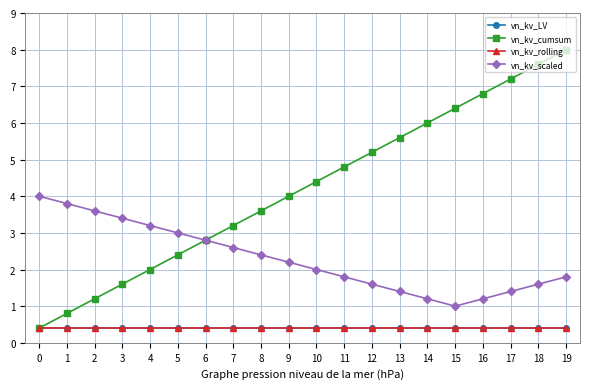

Reading left to right, what are all the values shown in this chart?

vn_kv_LV: 0=0.4	1=0.4	2=0.4	3=0.4	4=0.4	5=0.4	6=0.4	7=0.4	8=0.4	9=0.4	10=0.4	11=0.4	12=0.4	13=0.4	14=0.4	15=0.4	16=0.4	17=0.4	18=0.4	19=0.4
vn_kv_cumsum: 0=0.4	1=0.8	2=1.2	3=1.6	4=2.0	5=2.4	6=2.8	7=3.2	8=3.6	9=4.0	10=4.4	11=4.8	12=5.2	13=5.6	14=6.0	15=6.4	16=6.8	17=7.2	18=7.6	19=8.0
vn_kv_rolling: 0=0.4	1=0.4	2=0.4	3=0.4	4=0.4	5=0.4	6=0.4	7=0.4	8=0.4	9=0.4	10=0.4	11=0.4	12=0.4	13=0.4	14=0.4	15=0.4	16=0.4	17=0.4	18=0.4	19=0.4
vn_kv_scaled: 0=4.0	1=3.8	2=3.6	3=3.4	4=3.2	5=3.0	6=2.8	7=2.6	8=2.4	9=2.2	10=2.0	11=1.8	12=1.6	13=1.4	14=1.2	15=1.0	16=1.2	17=1.4	18=1.6	19=1.8